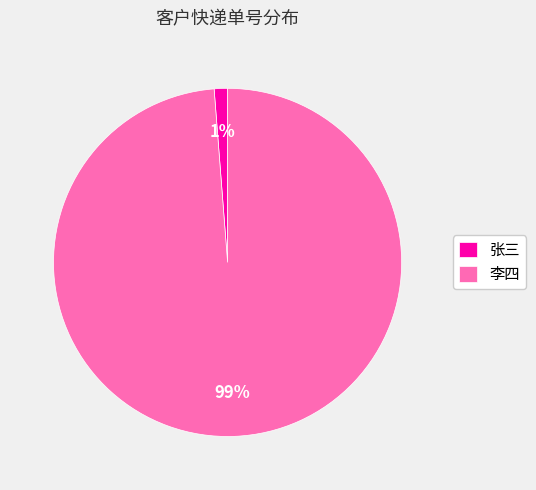

To the nearest percent, what is the difference between the 张三 and 李四 slice percentages?

98%